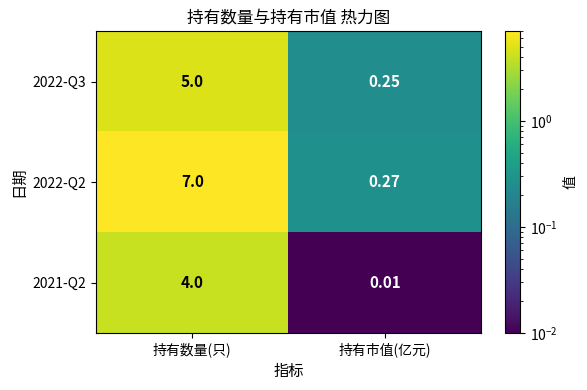

Is the value of 2022-Q3 at 持有数量(只) greater than the value of 2021-Q2 at 持有市值(亿元)?

Yes